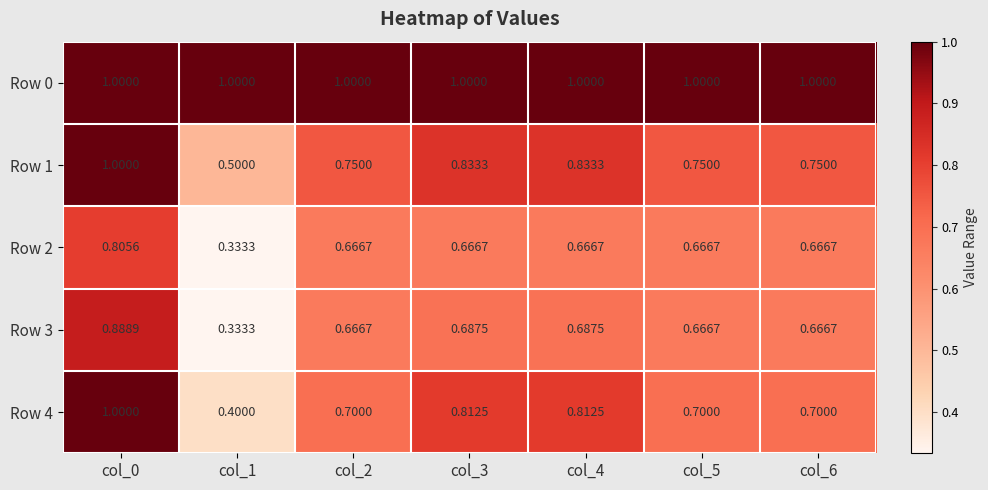

How many series are shown in this chart?

5